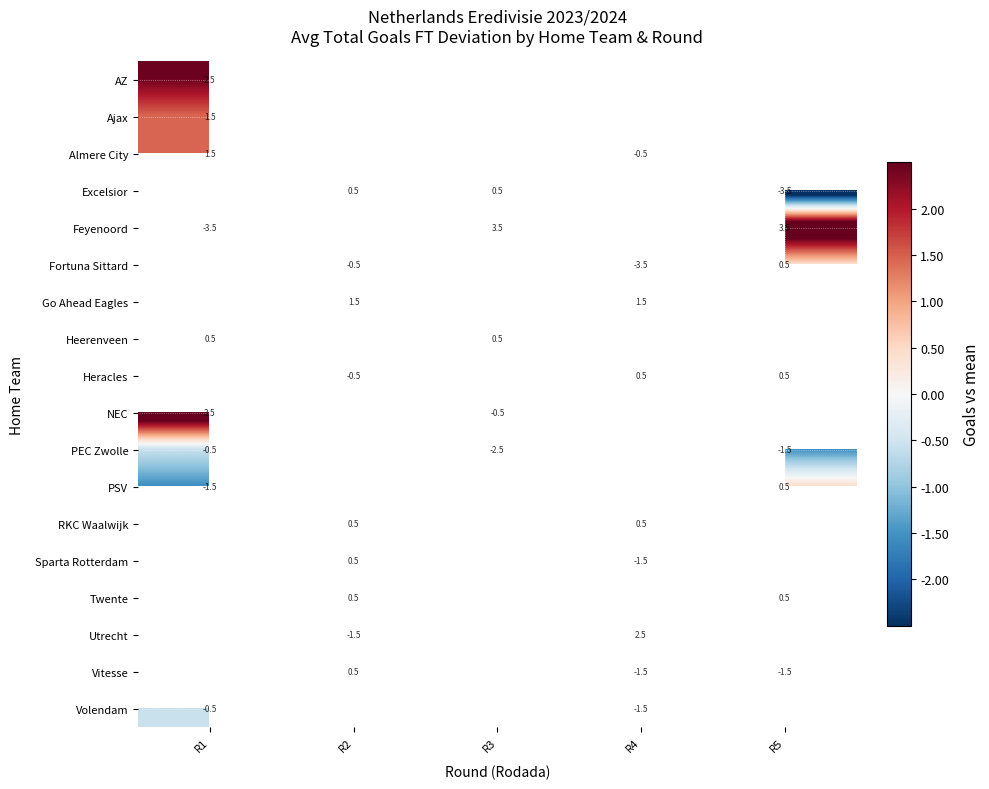

The Feyenoord series shows -5.4 at R1. True or false?

False